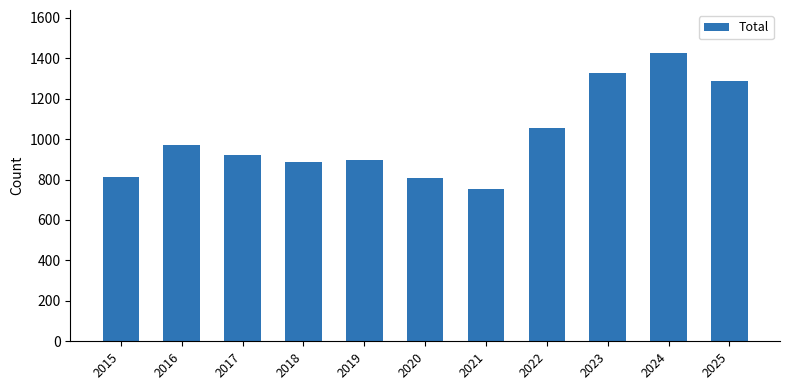

Is it true that the value at 2024 is 1992?

False